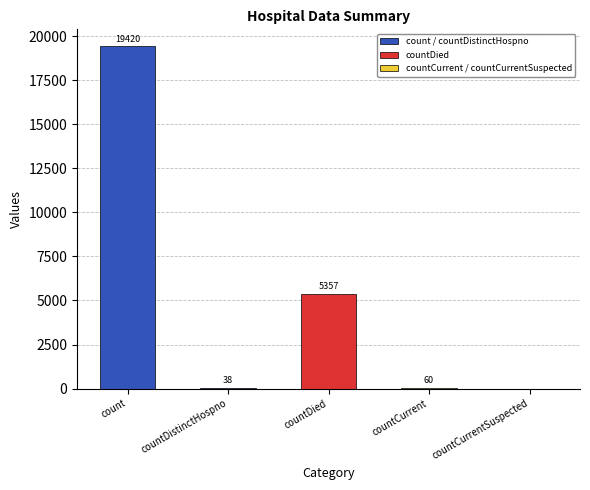

How many positive values are there?

4